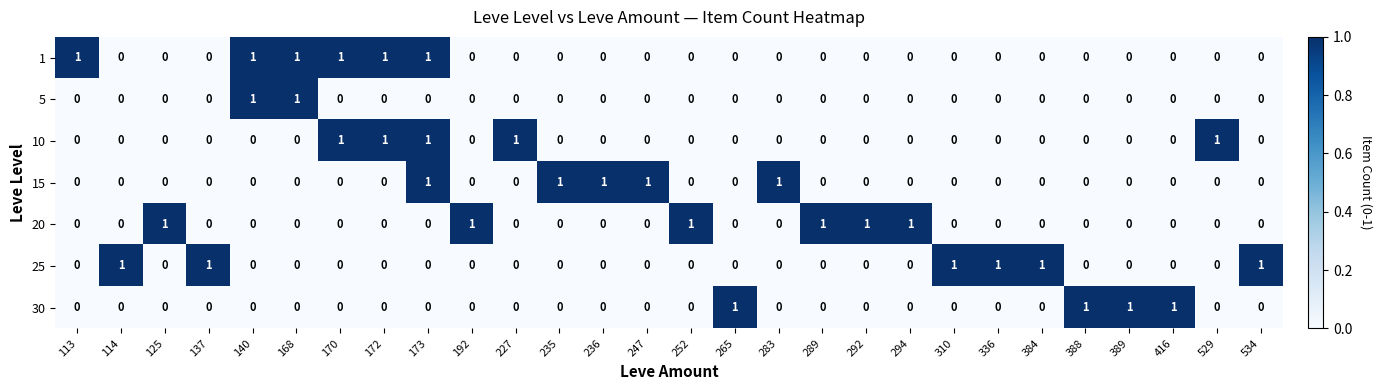

At which category is the sum across all series the highest?

173